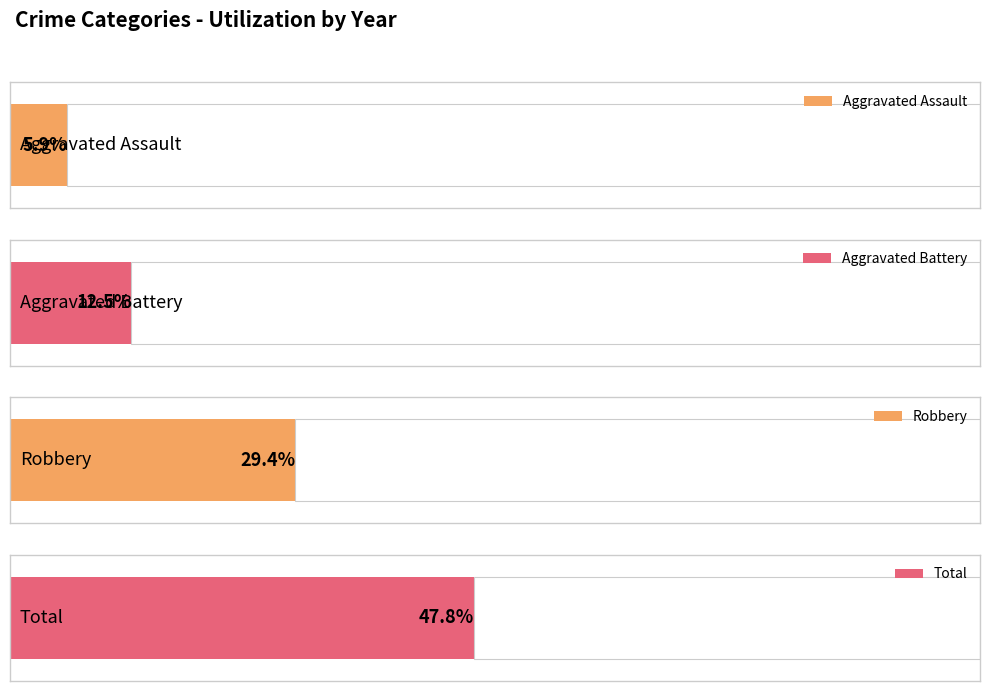

Is it true that Aggravated Battery equals 2 at 2020?

False